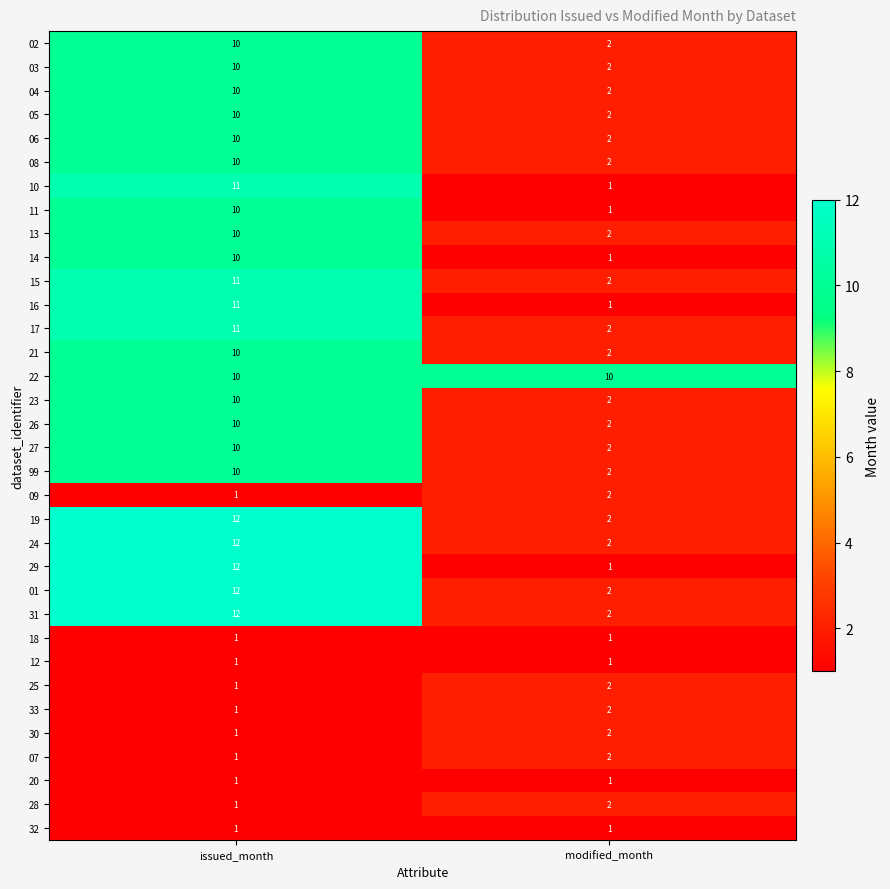

At which category does the chart reach its peak across all series?

issued_month